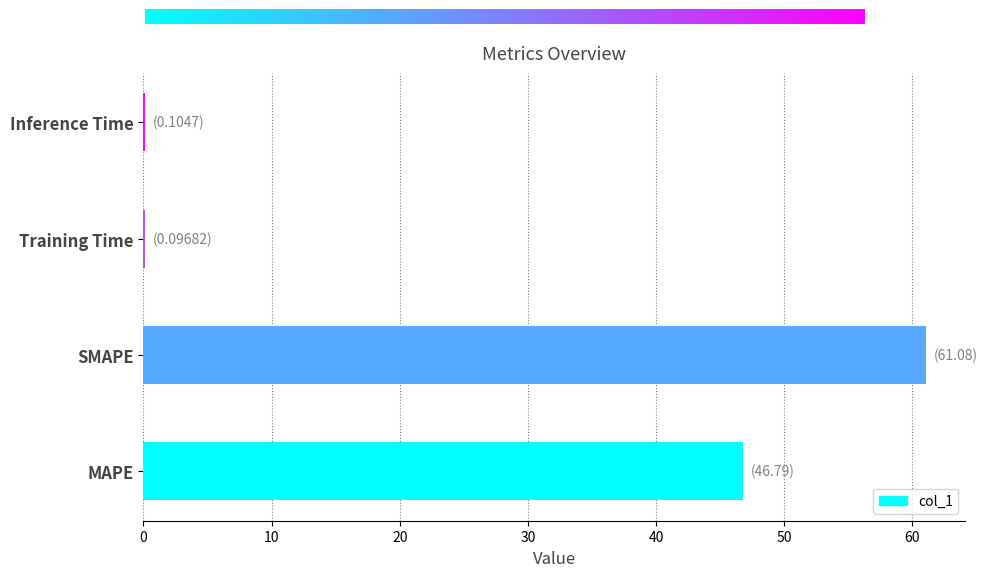

Is it true that the value at Training Time is 0.1?

True